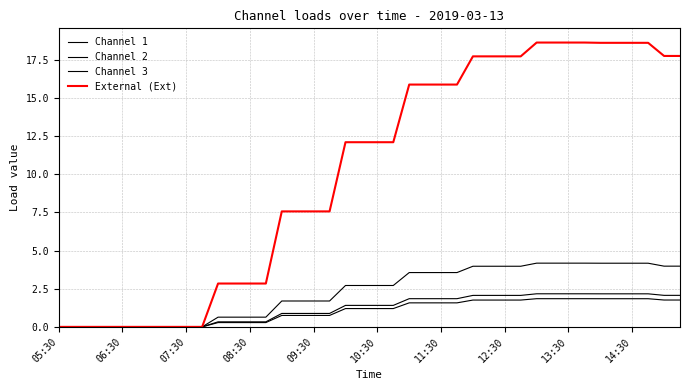

Where is Channel 2 nearest to the value 1?

14